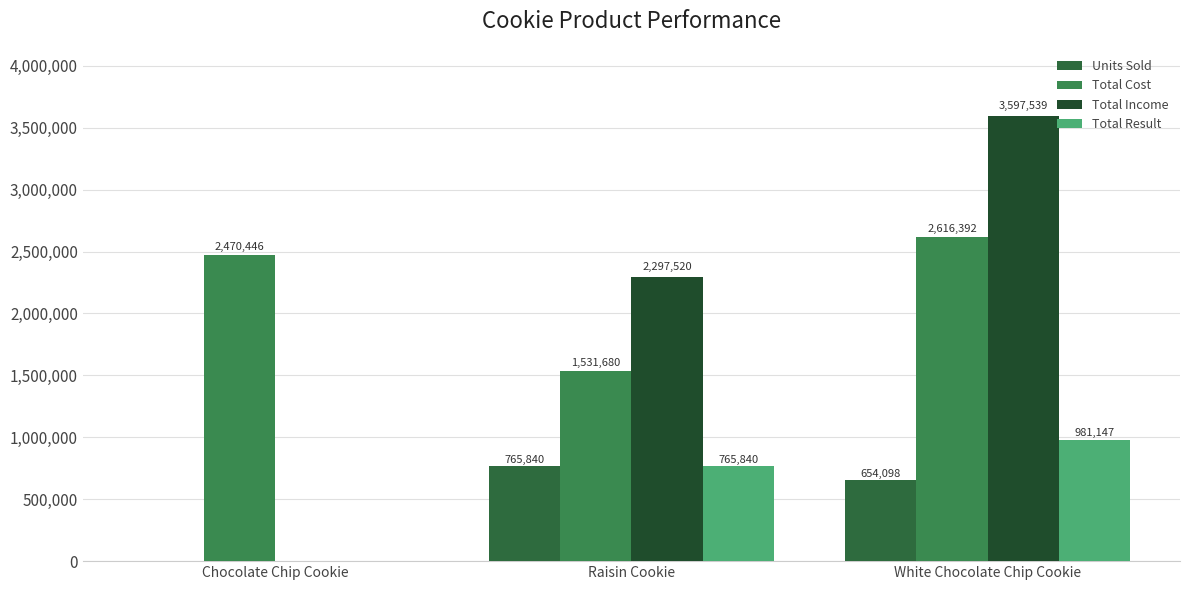

What are all the series names shown in the legend?

Units Sold, Total Cost, Total Income, Total Result